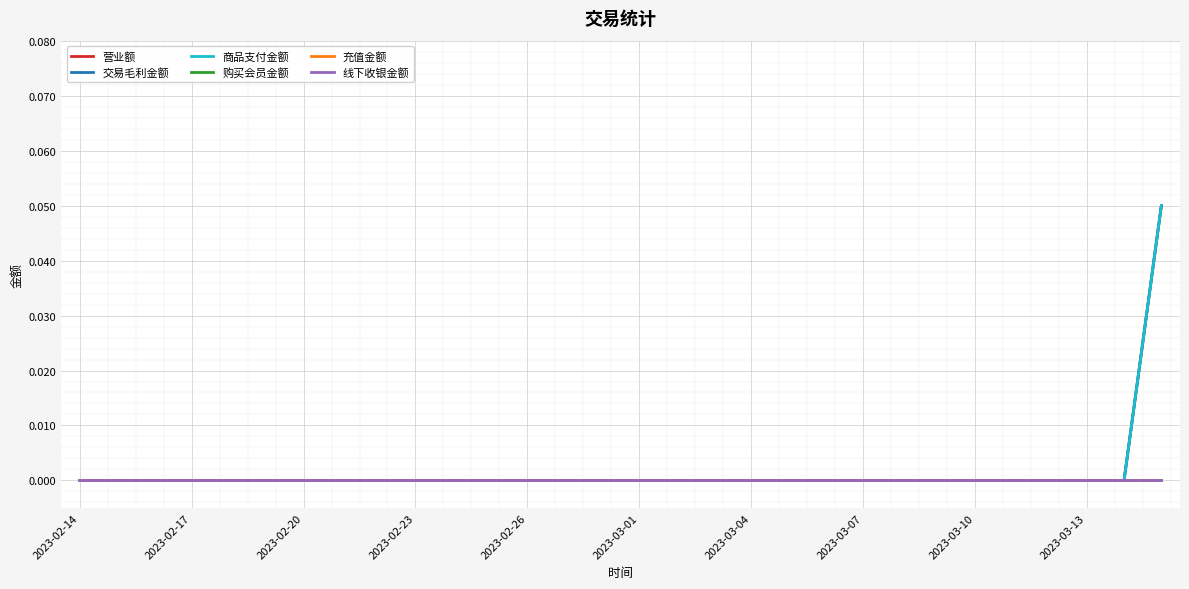

Does the chart display data point markers on the line(s)?

No